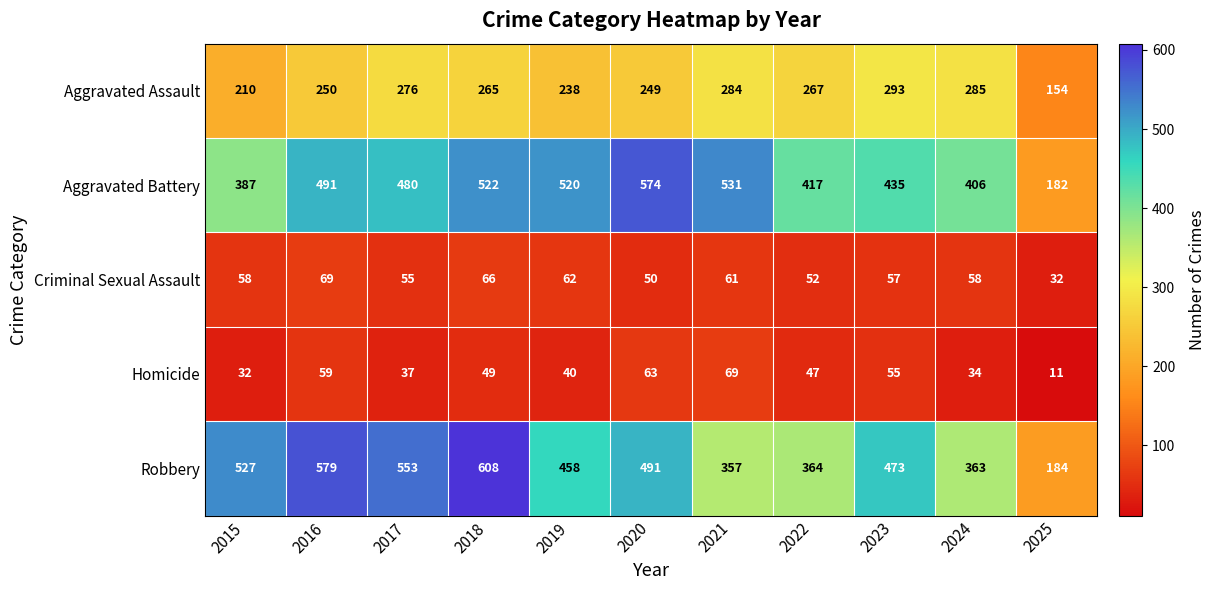

What is the maximum value for Criminal Sexual Assault?

69